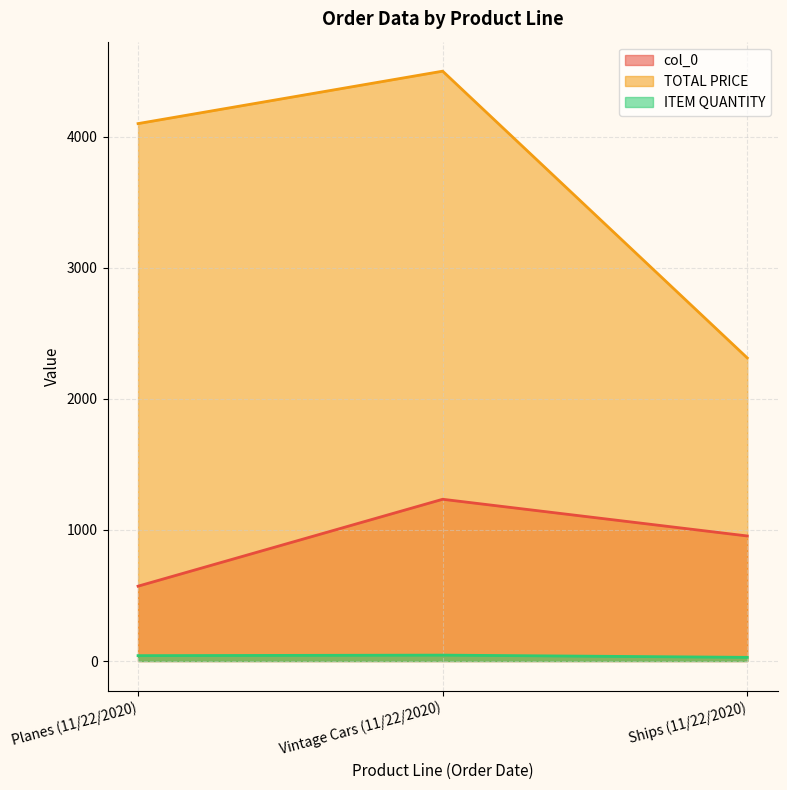

Which category has the lowest value in the ITEM QUANTITY series?

Ships (11/22/2020)